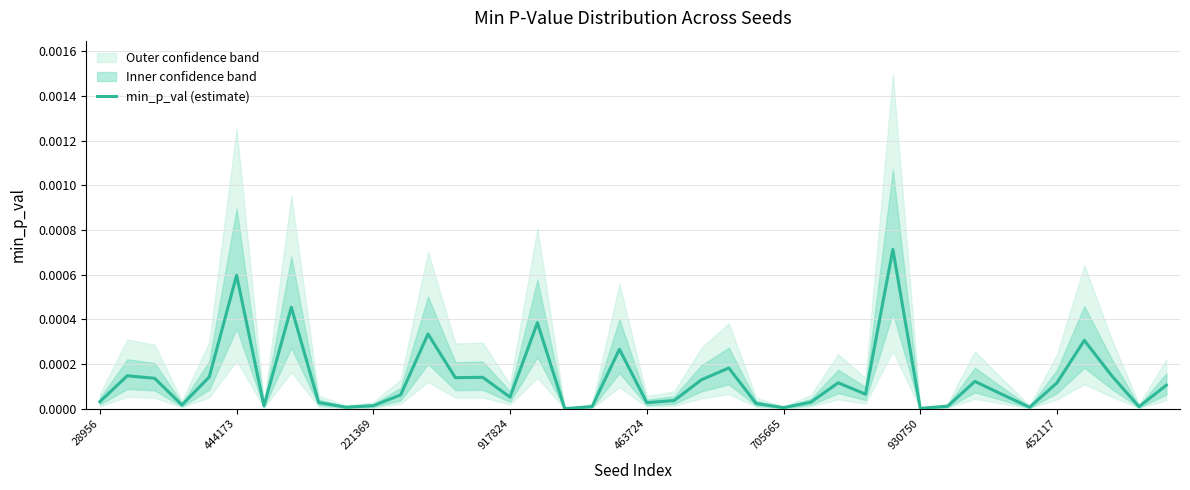

What position from the left is 27?

28